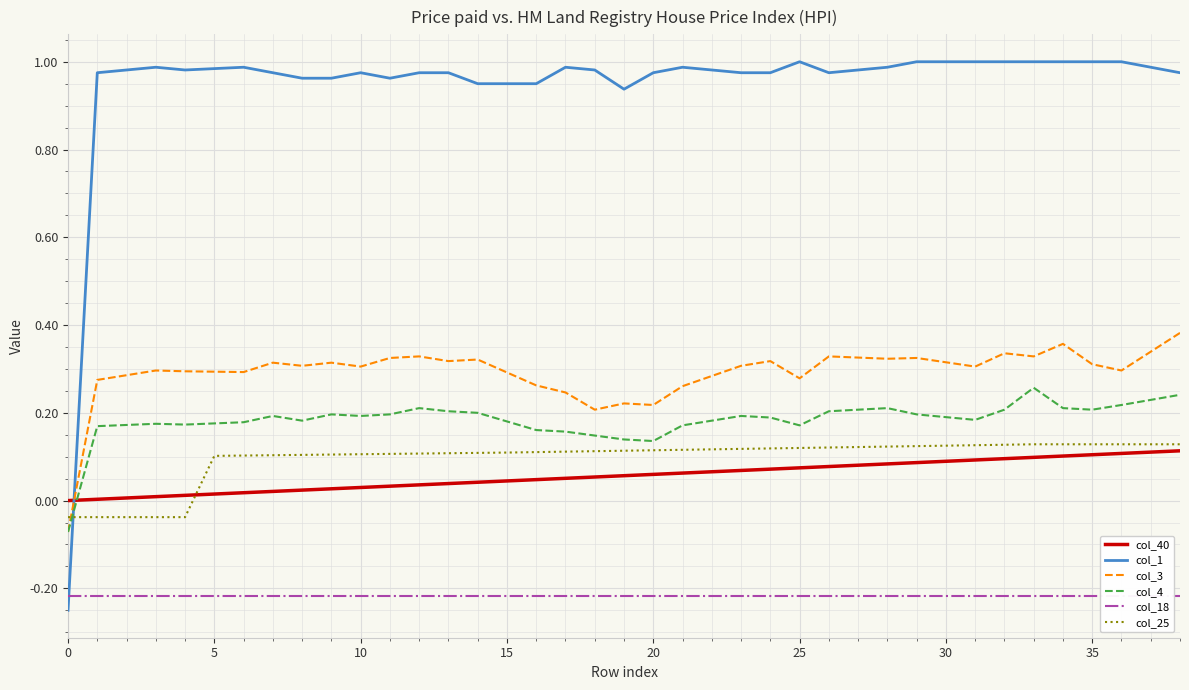

What is the average value of the col_3 series?

0.3